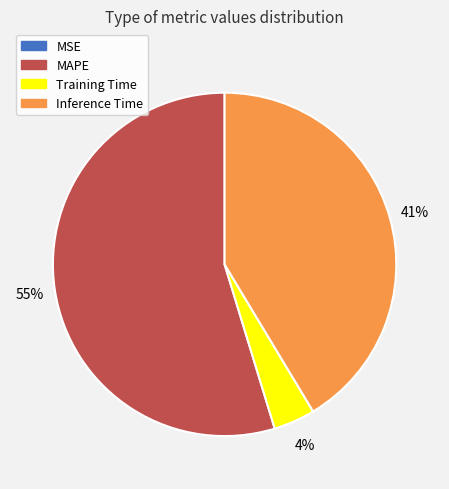

Does Inference Time represent more than half of the total?

No